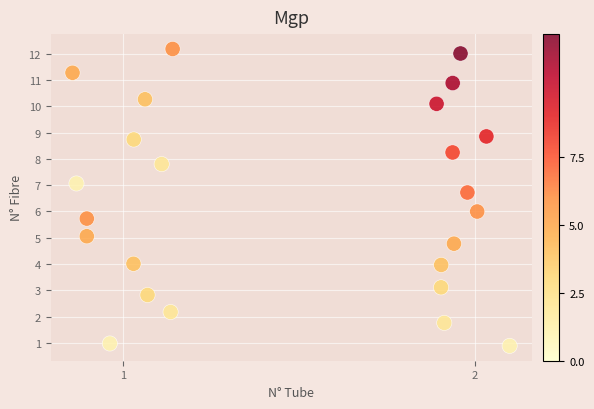

What is the range of Y values (max minus min)?

11.3